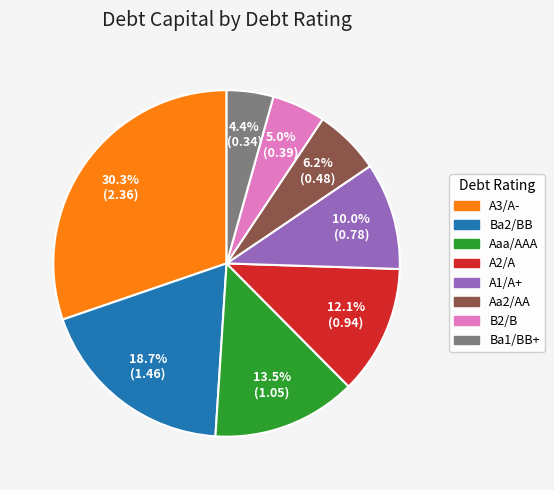

Is there a majority slice in this chart?

No